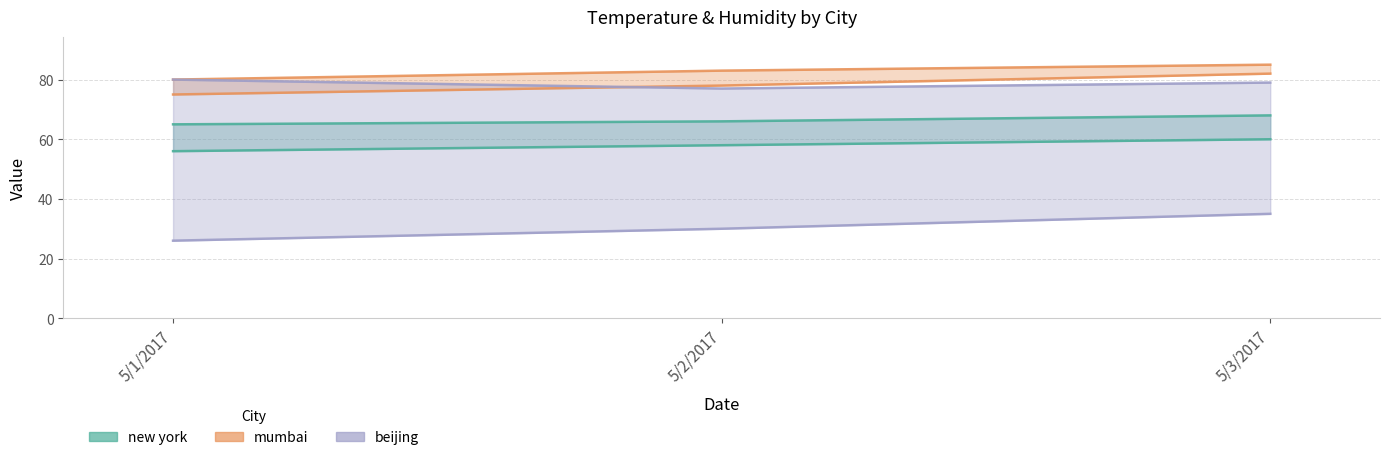

Between 5/1/2017 and 5/2/2017, which series saw the biggest shift?

beijing humidity